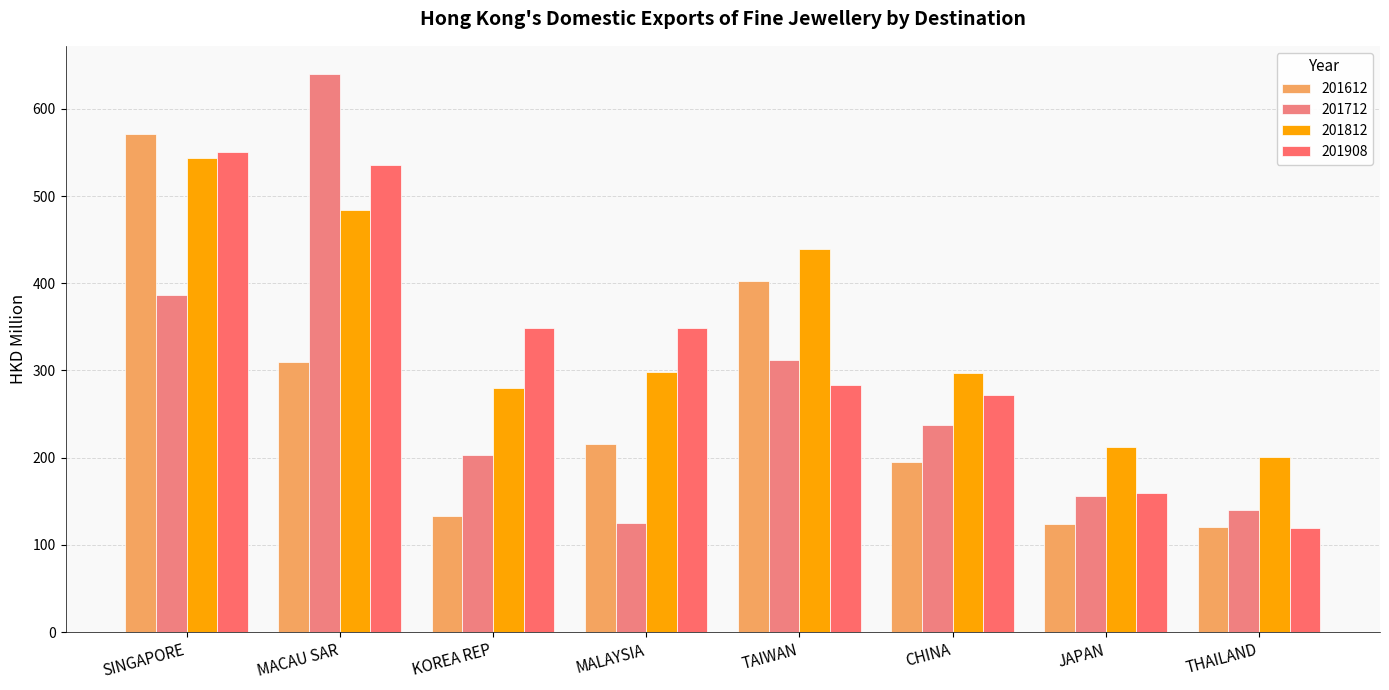

Rank the categories by 201612 value from lowest to highest.

THAILAND, JAPAN, KOREA REP, CHINA, MALAYSIA, MACAU SAR, TAIWAN, SINGAPORE